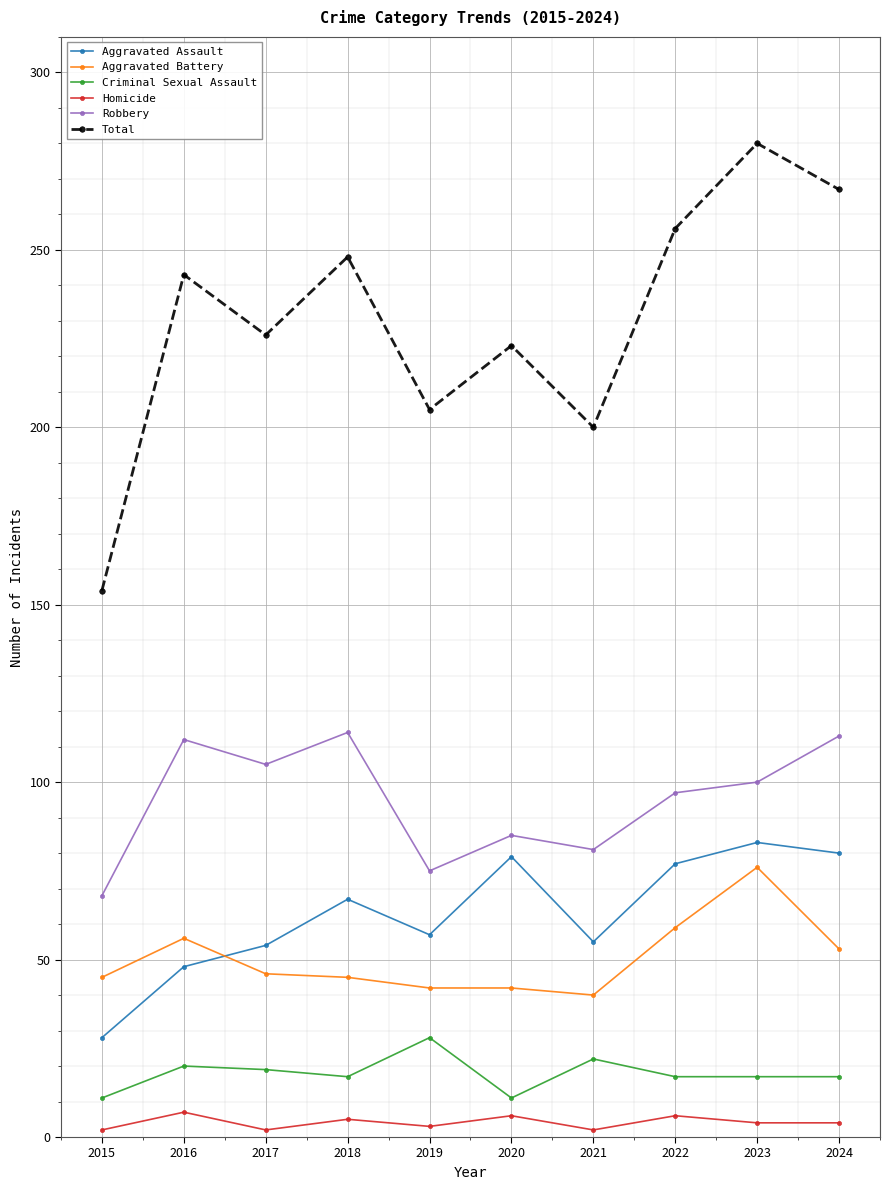

Which series has the widest spread of values?

Total